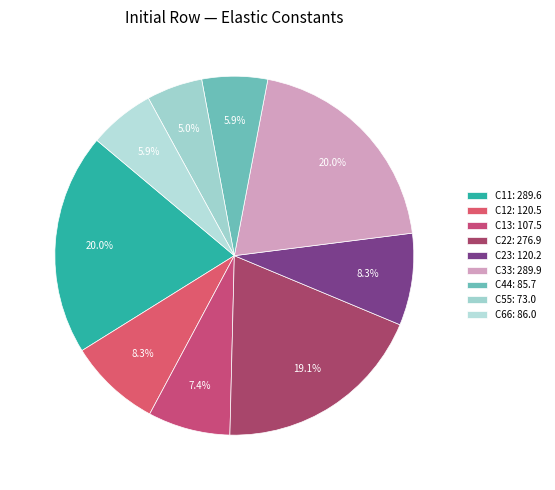

To the nearest percent, what percentage of the pie is C44?

6%